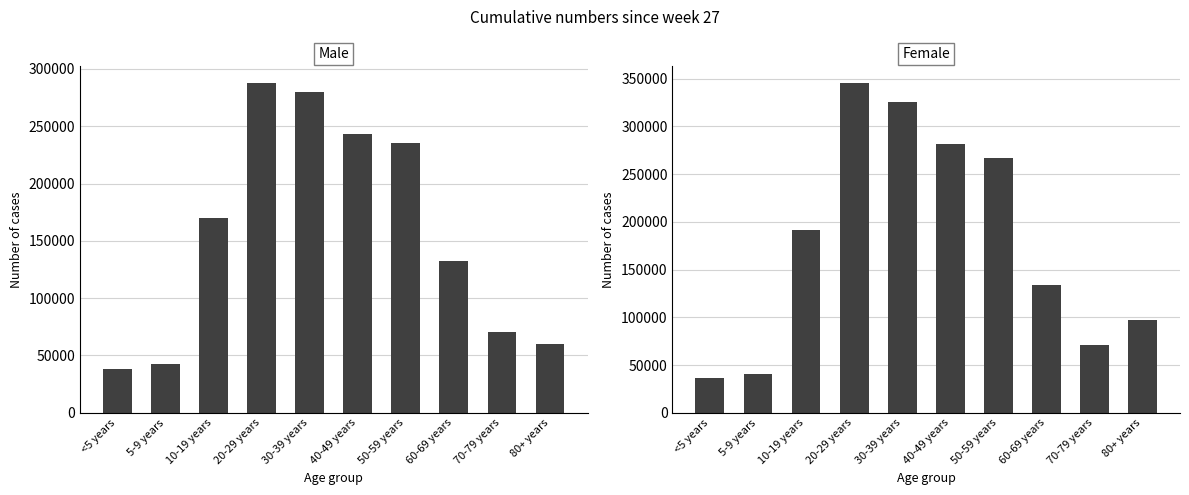

At which label does Male reach its minimum?

<5 years